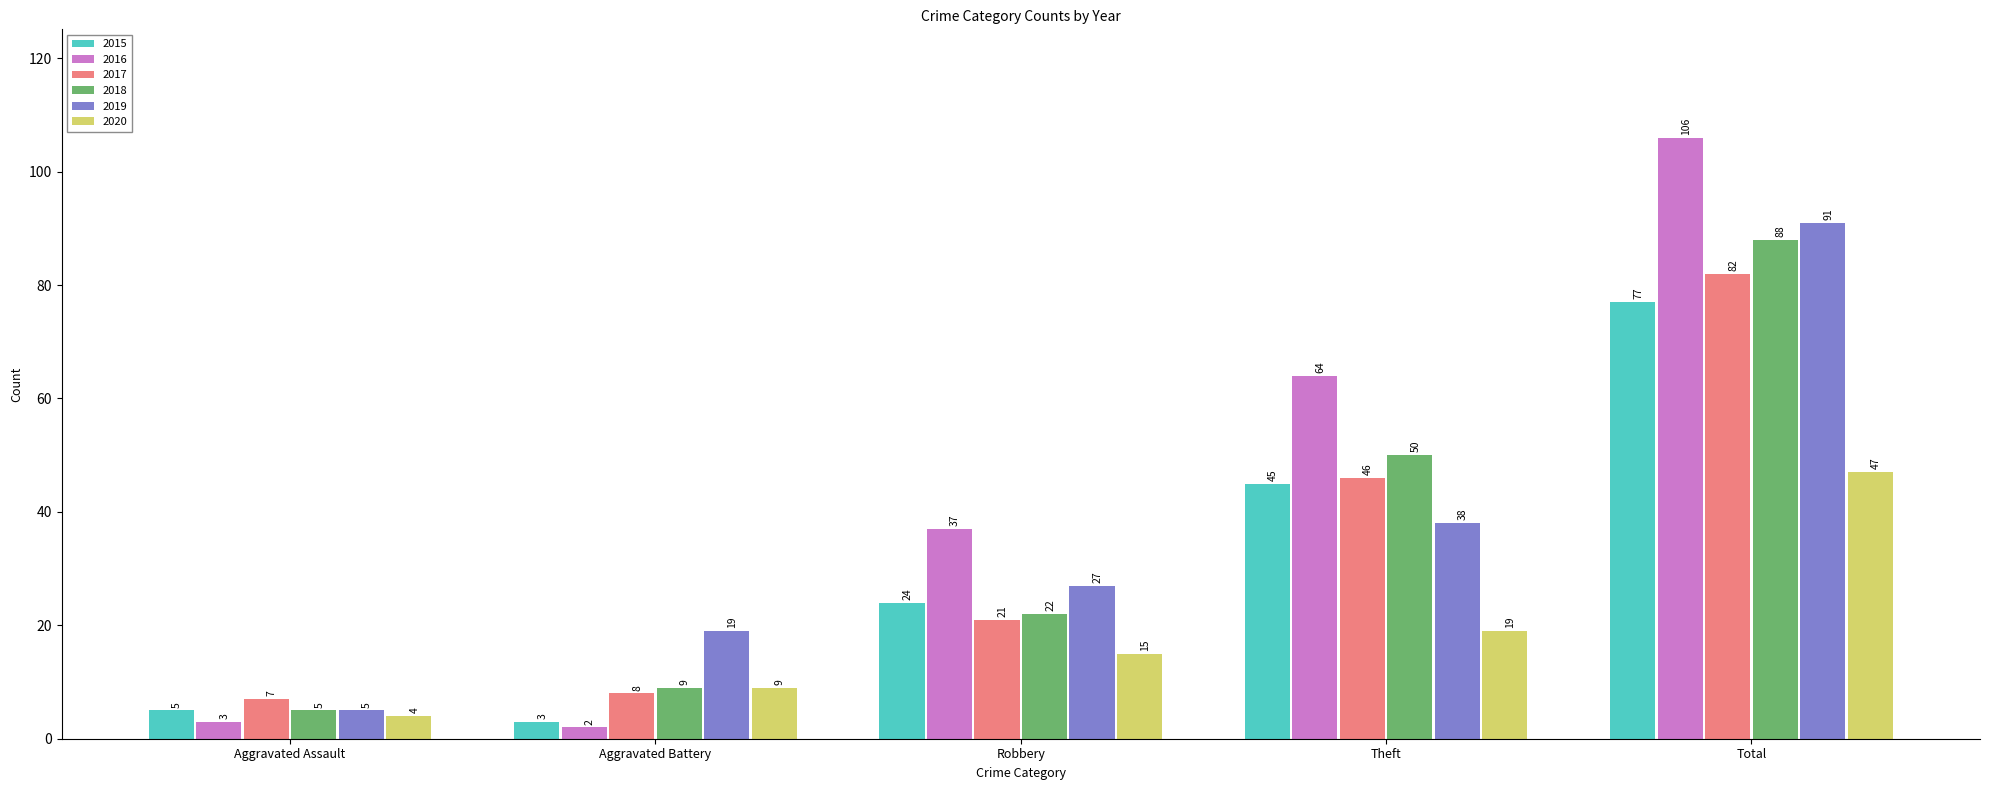

Which series has the largest range (max minus min)?

2016